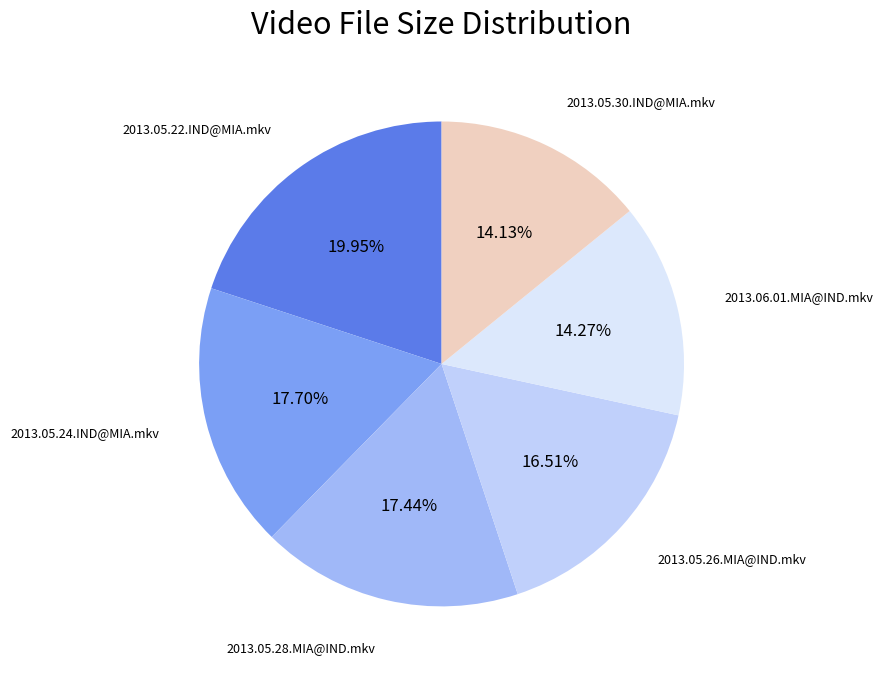

Count the number of slices in the pie.

6